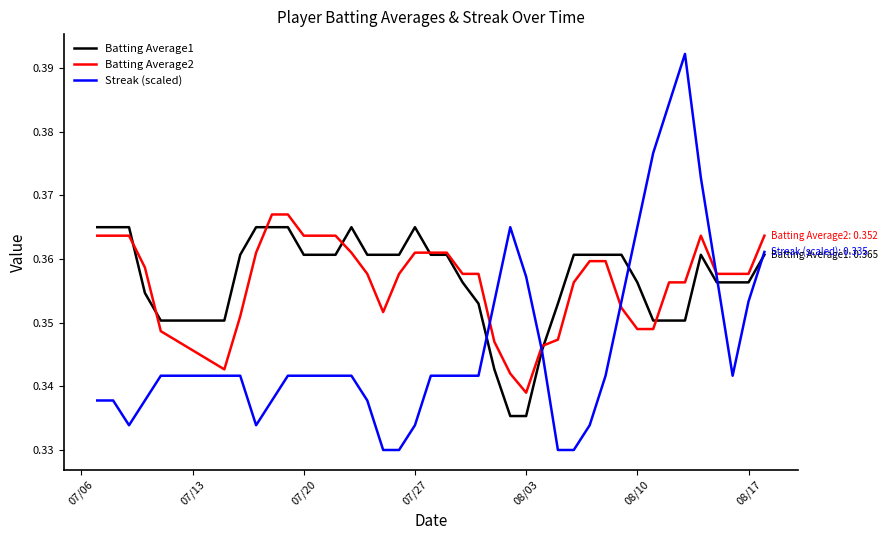

Which series has the widest spread of values?

Streak (scaled)